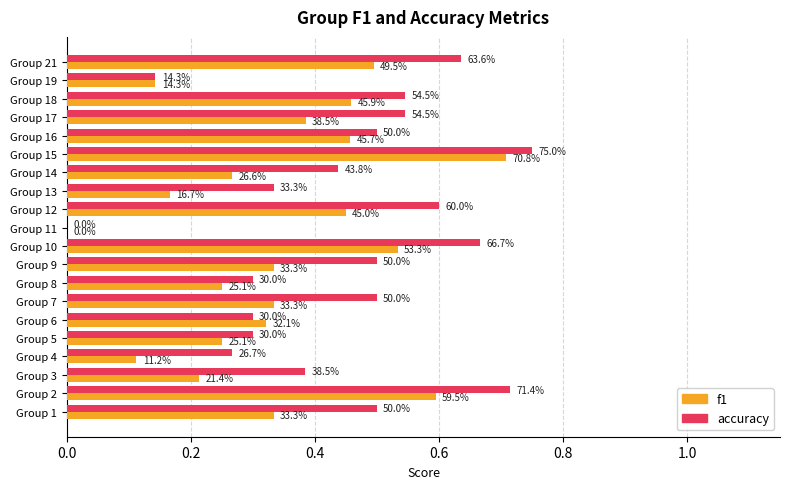

What are all the series names shown in the legend?

f1, accuracy